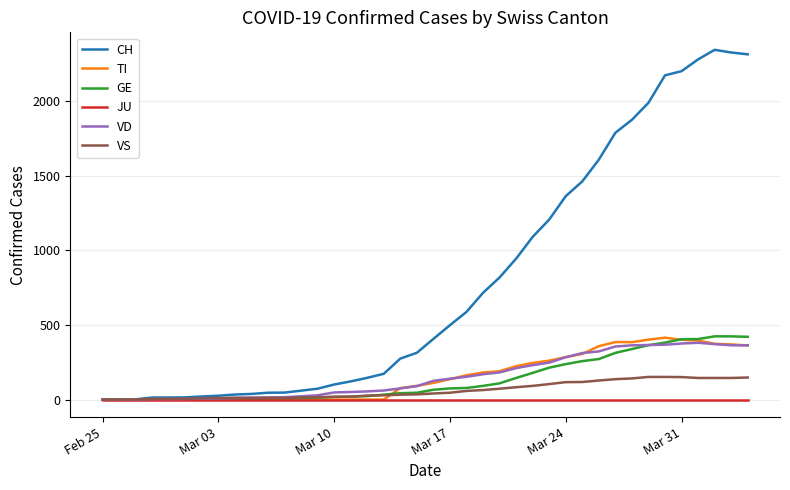

Which series has the largest total across all categories?

CH